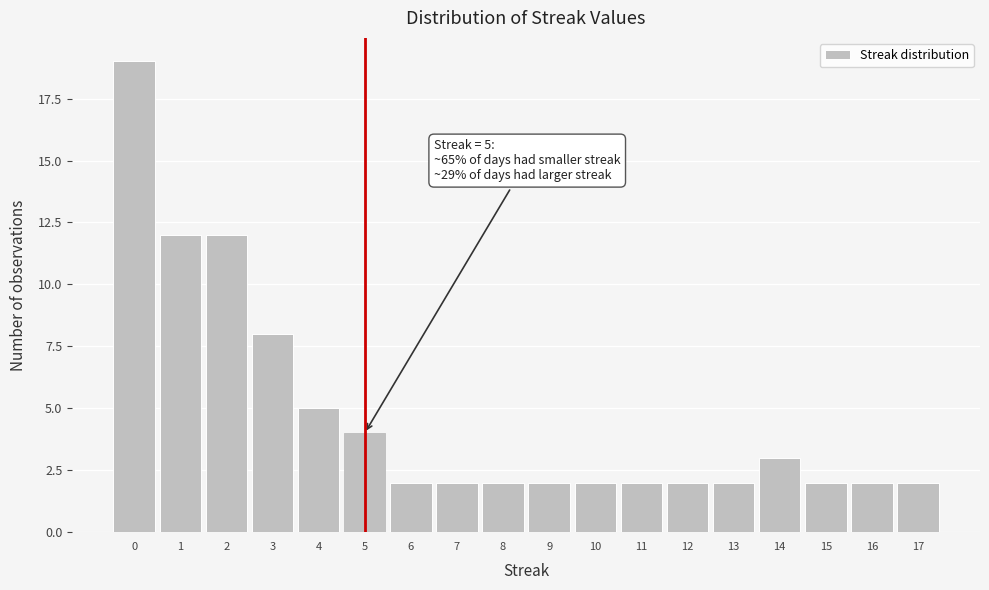

Over which range of the x-axis is the bar tallest?

-0.5 to 0.5